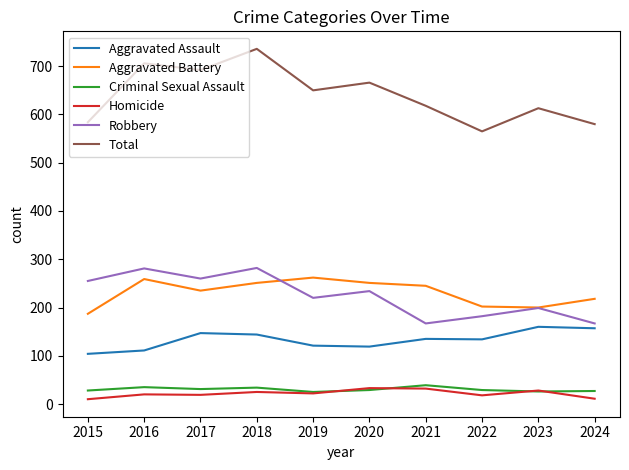

Count the number of data series in this chart.

6